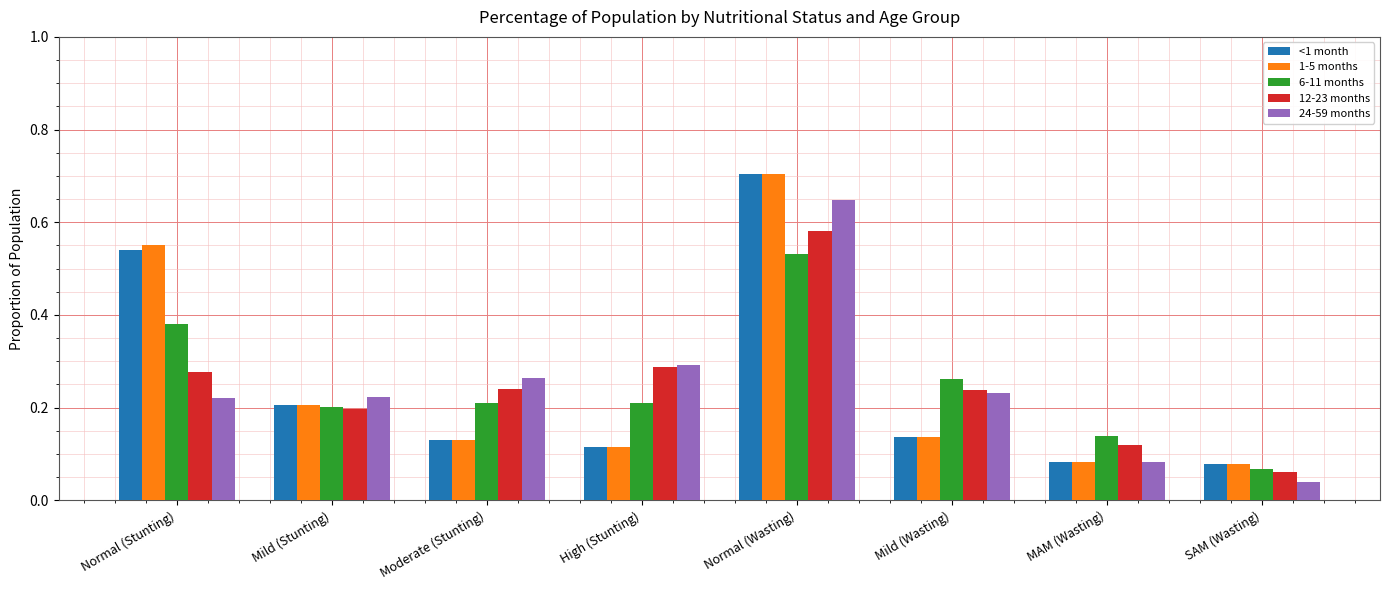

At which category is the sum across all series the highest?

Normal (Wasting)